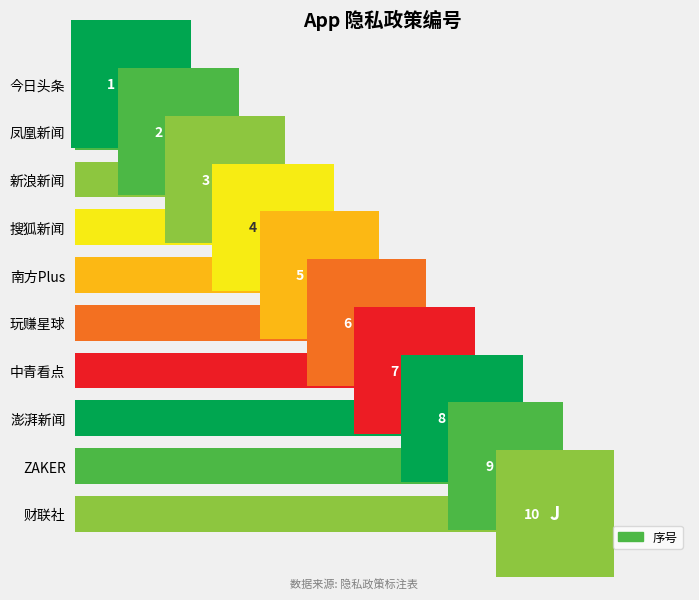

Rank the categories by value from highest to lowest.

财联社, ZAKER, 澎湃新闻, 中青看点, 玩赚星球, 南方Plus, 搜狐新闻, 新浪新闻, 凤凰新闻, 今日头条